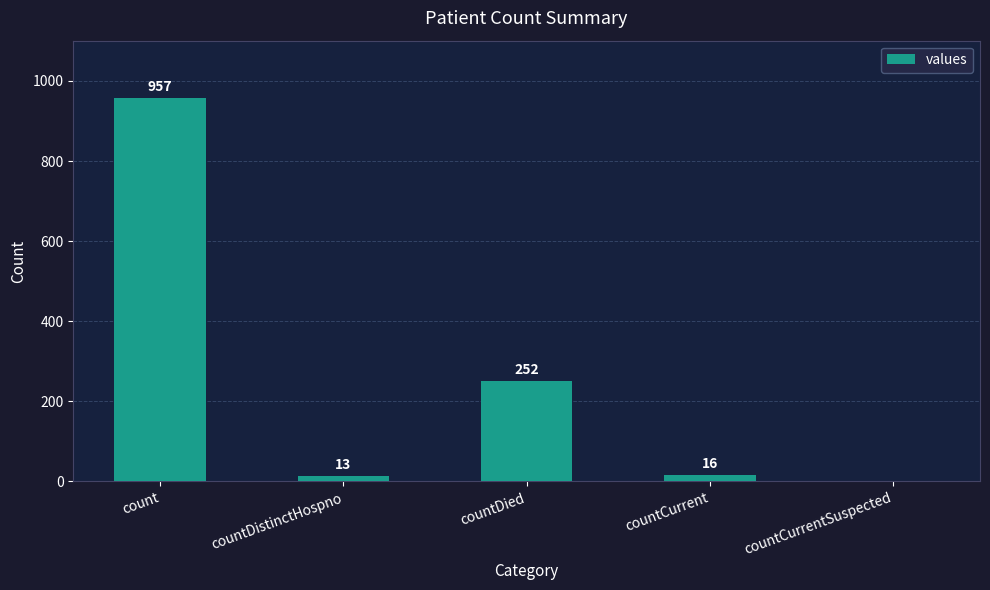

Which category has the highest value across all series?

count